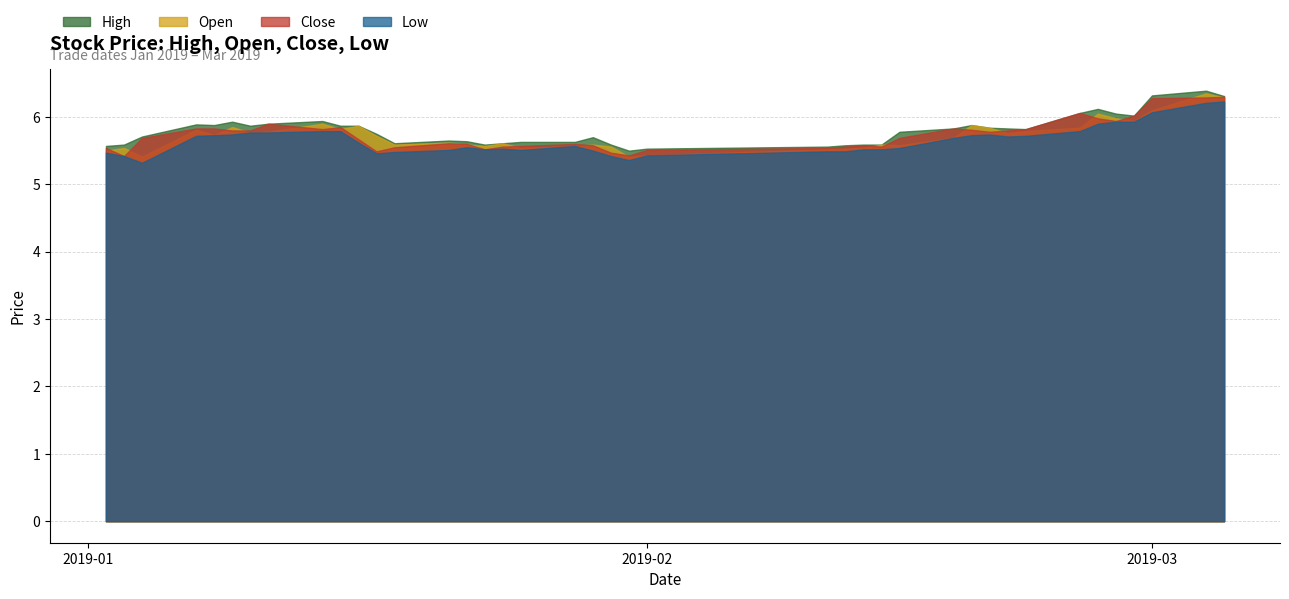

The open series shows 5.4 at 20190131. True or false?

True